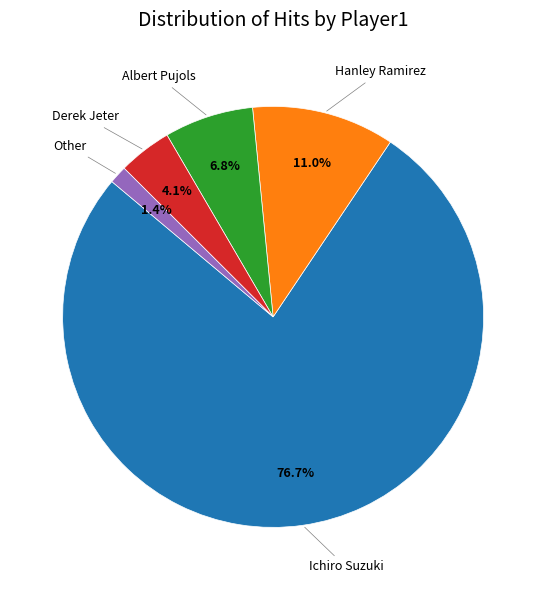

How many segments does this pie chart have?

5